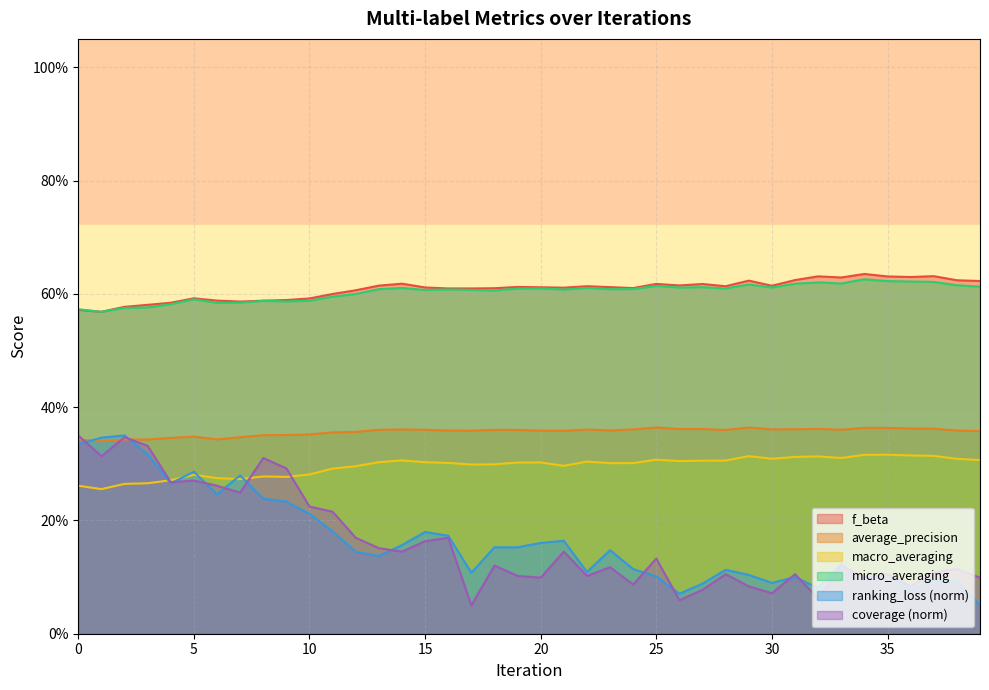

What is the minimum value shown in the chart?

0.1